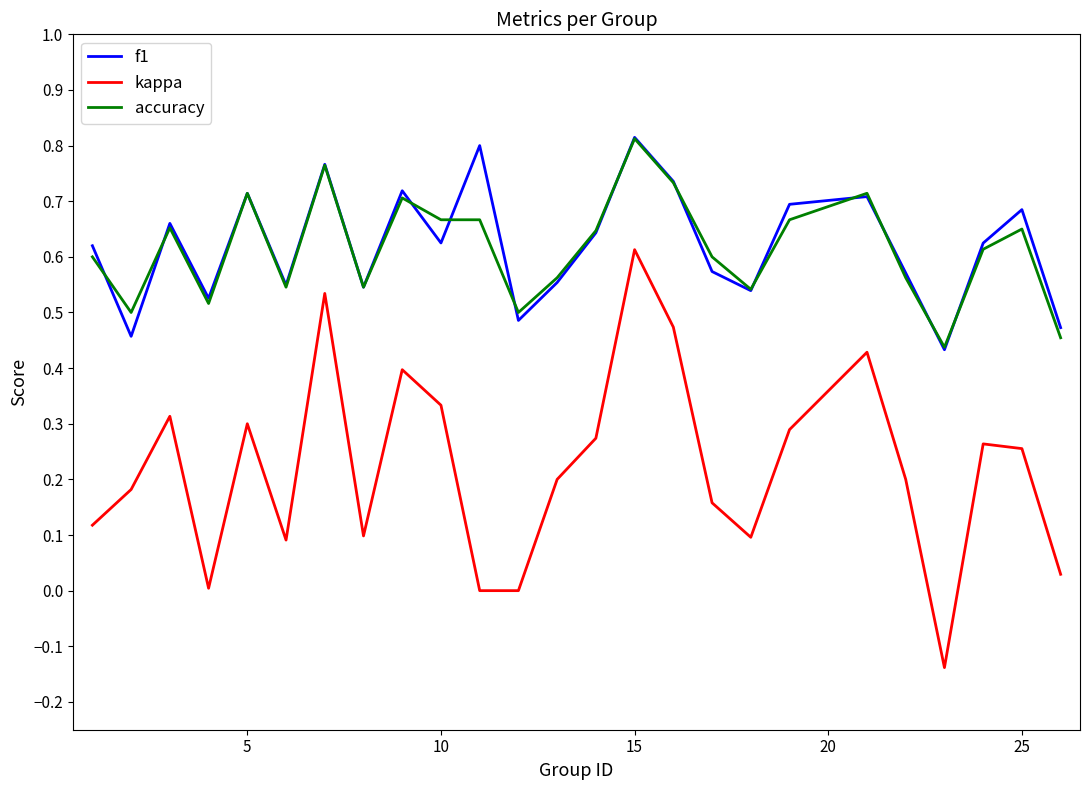

Does the chart have visible grid lines?

No